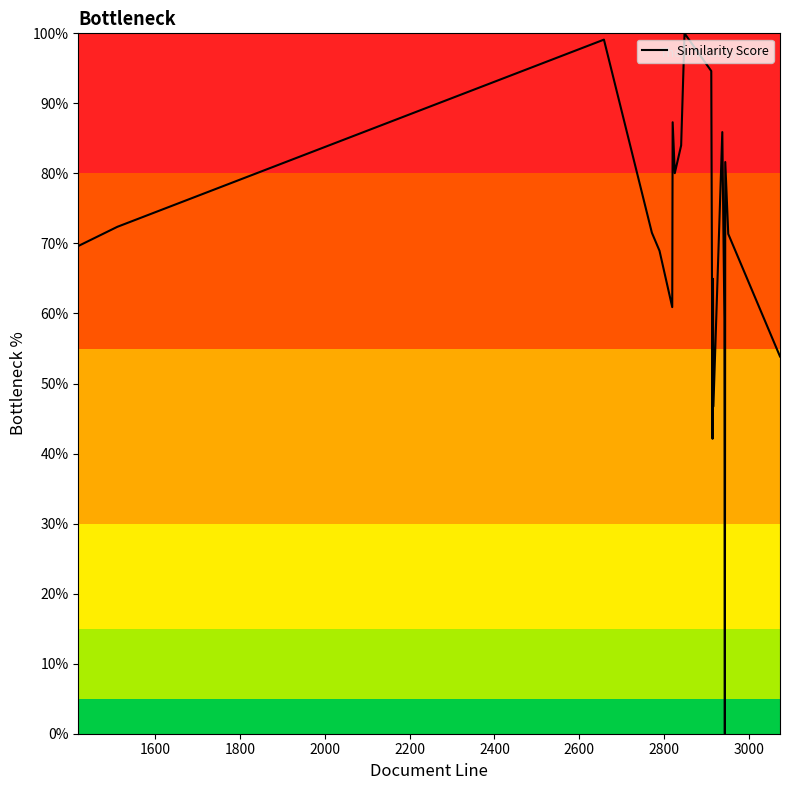

What is the difference between the second highest and second lowest values?

57.0